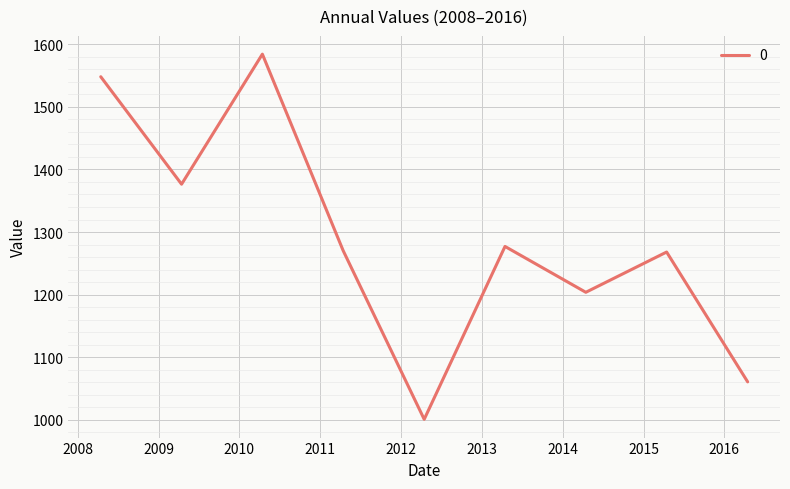

What is the minimum value shown in the chart?

1000.7